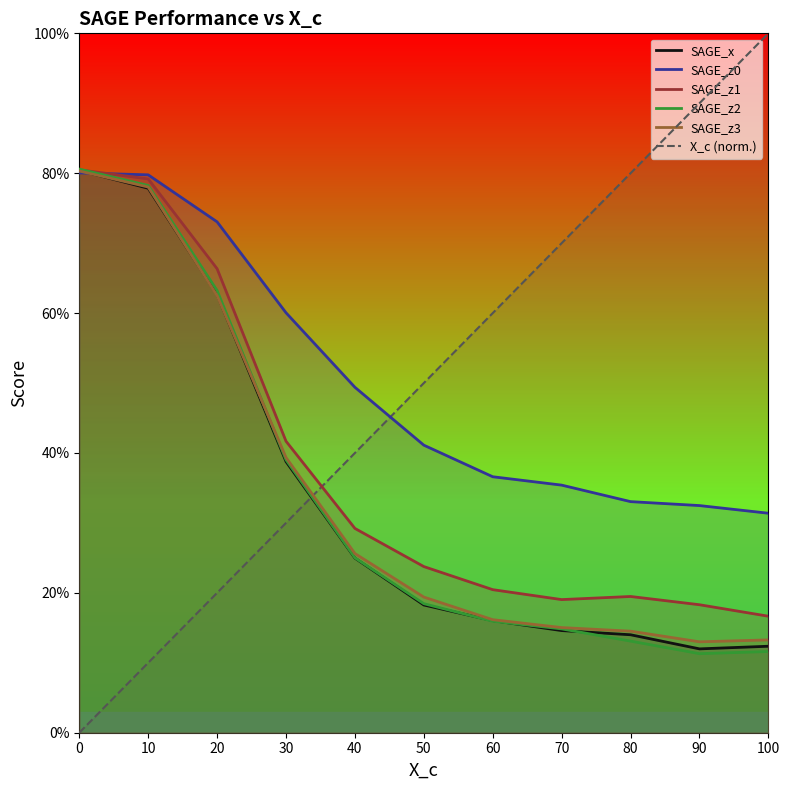

Which series ends up on top after the final intersection of X_c (norm.) and SAGE_z3?

X_c (norm.)